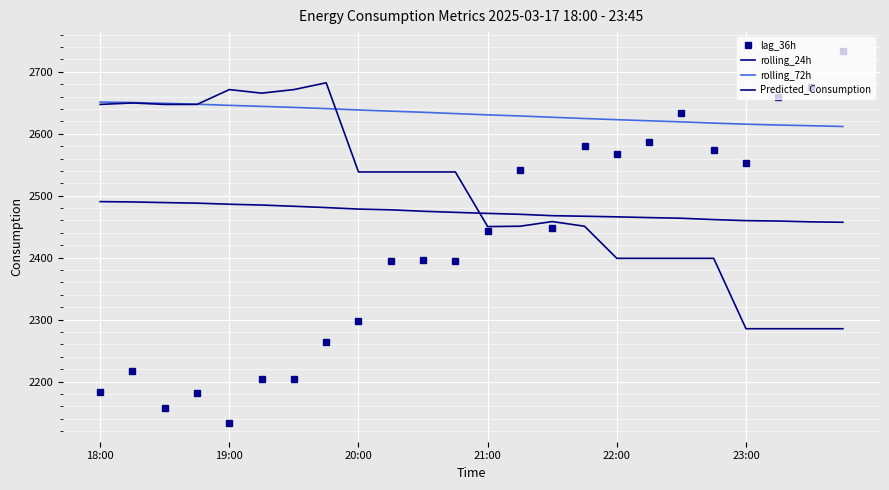

Does the chart display data point markers on the line(s)?

No